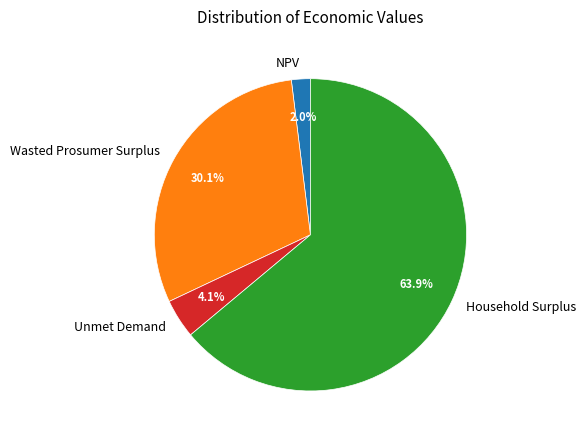

Combined, do Wasted Prosumer Surplus and Unmet Demand account for over 50%?

No